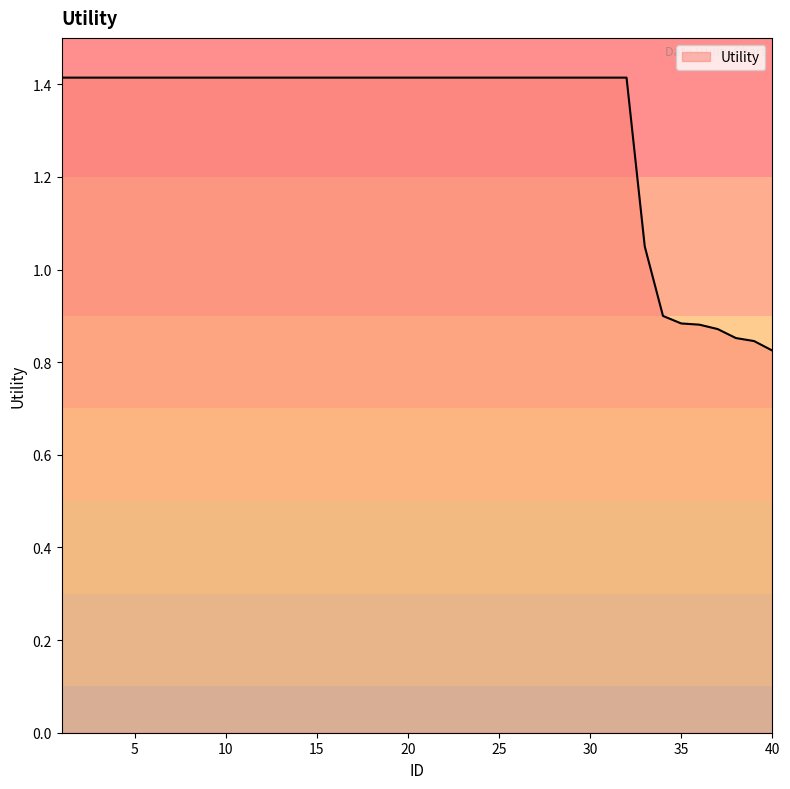

What is the maximum value shown in the chart?

1.4